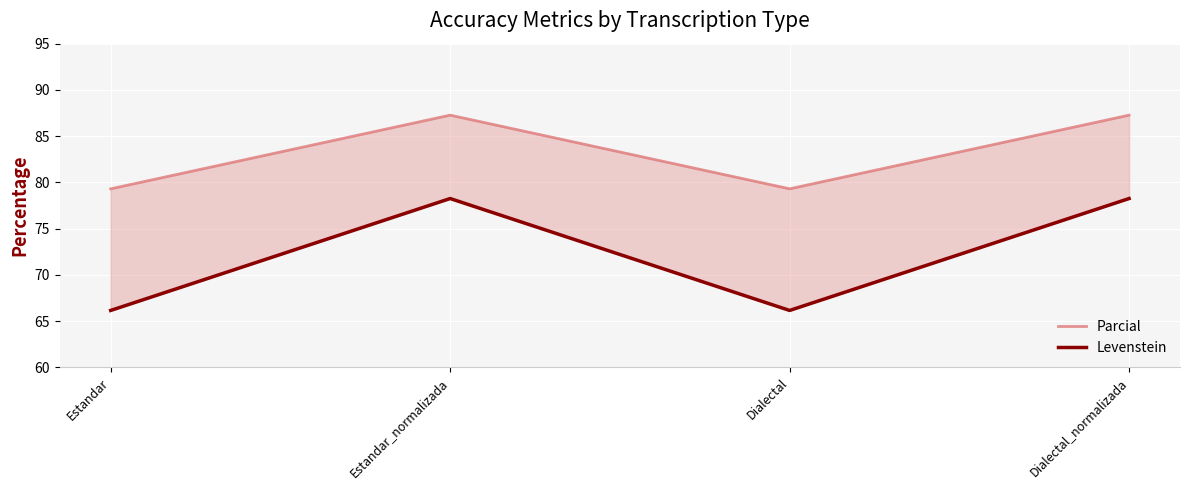

Which series has the widest spread of values?

Levenstein